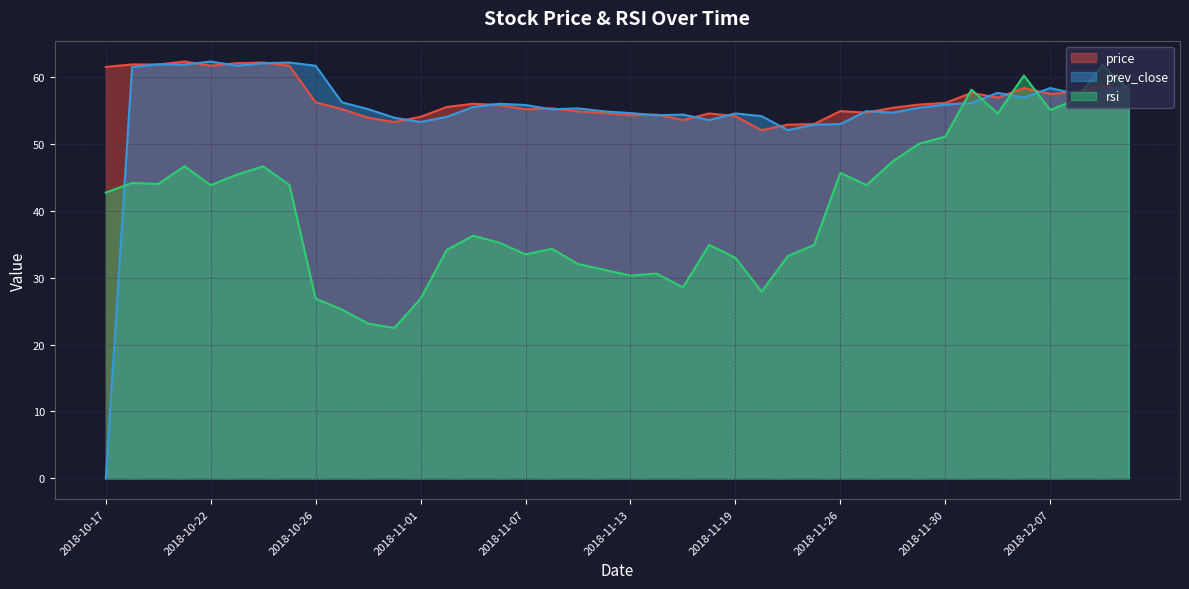

Rank the series at 2018-12-12 from lowest to highest value.

rsi, price, prev_close